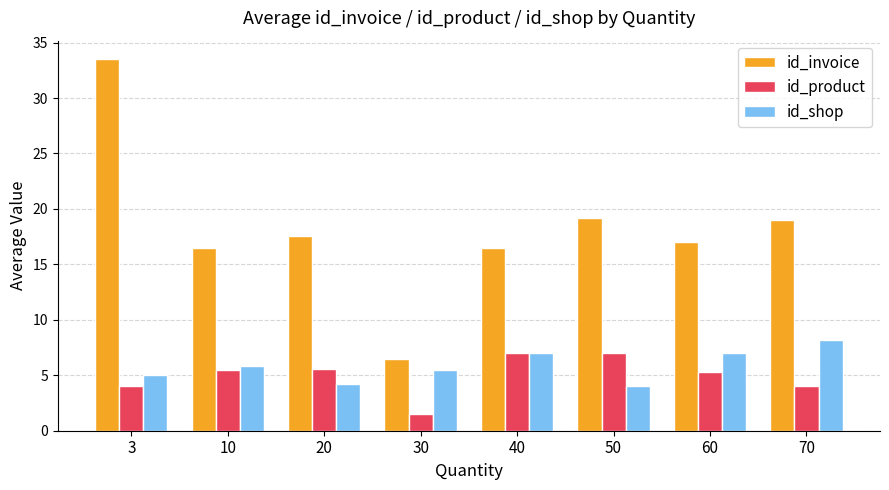

What is the total value across all series at 70?

31.2